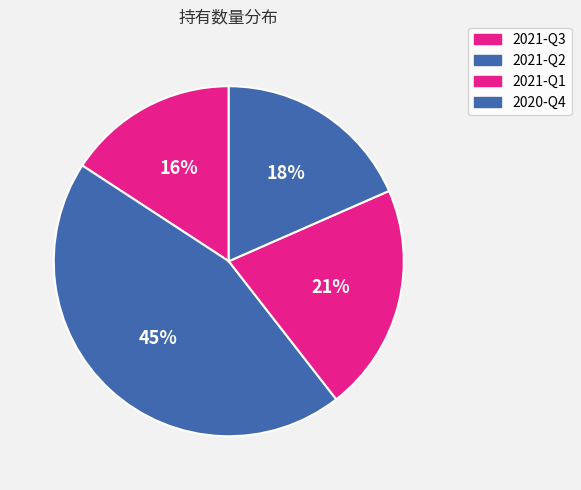

Does 2021-Q1 represent more than half of the total?

No